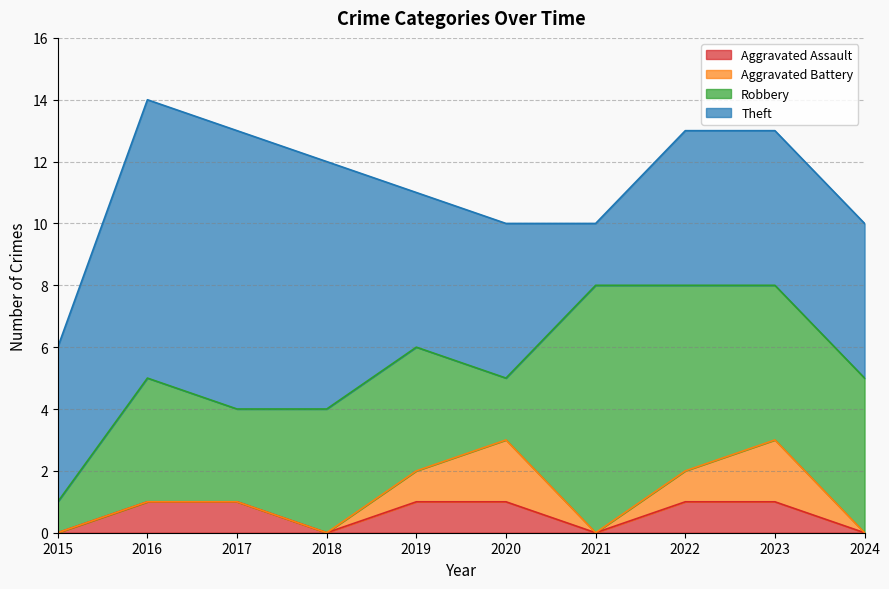

Count the Robbery values in the range 3 to 5.

6